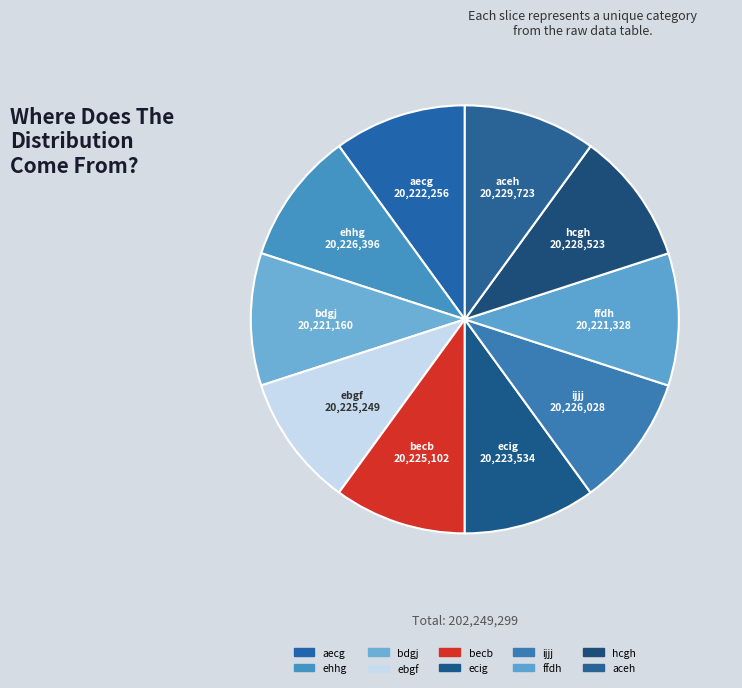

Rank the categories by value from highest to lowest.

aceh, hcgh, ehhg, ijjj, ebgf, becb, ecig, aecg, ffdh, bdgj